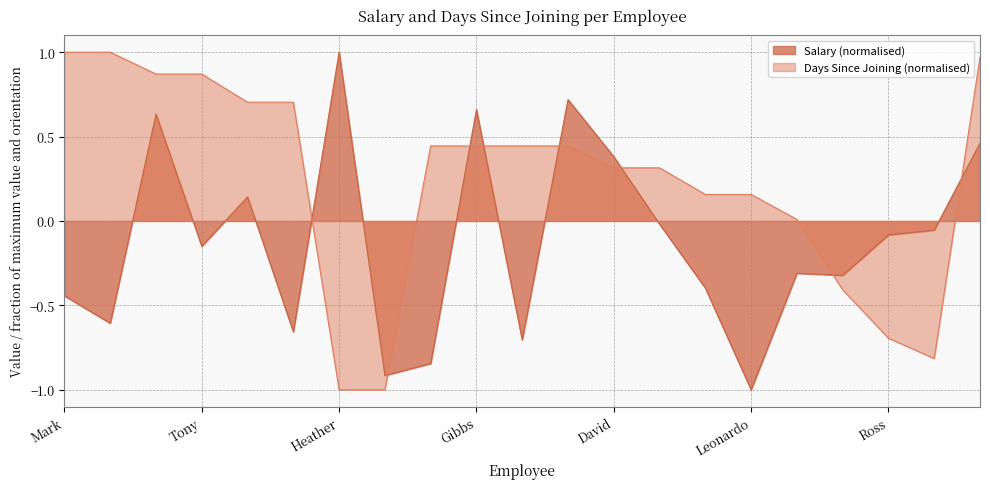

What is the label of the 10th point from the left?

Gibbs